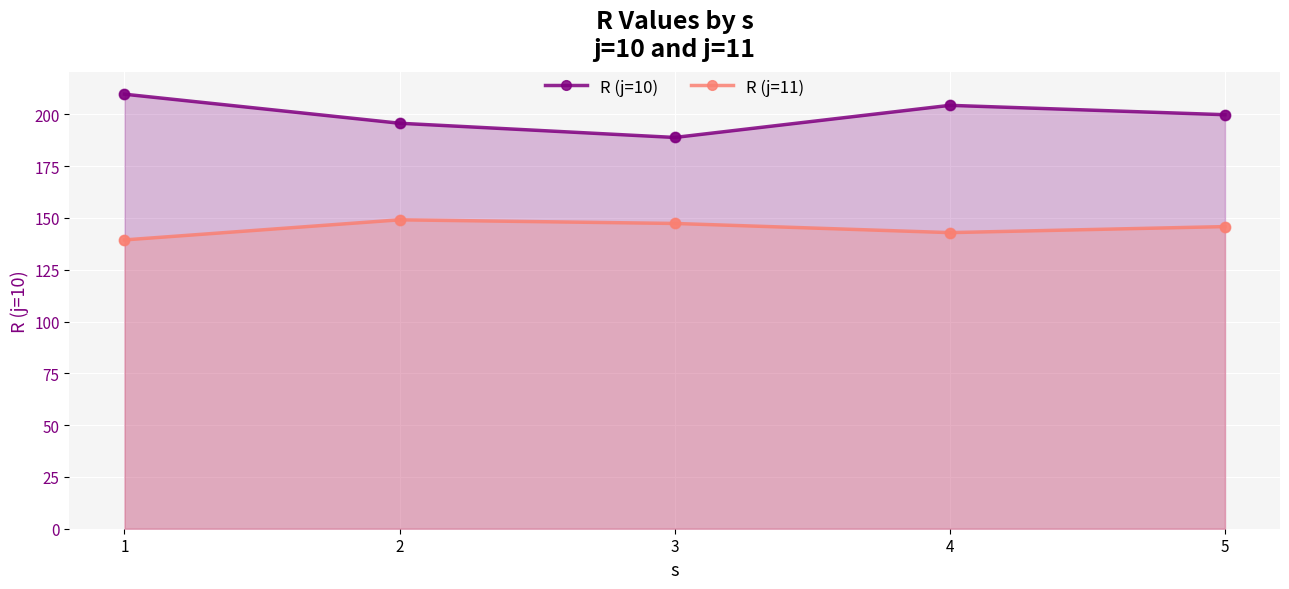

At how many categories does at least one series exceed 182?

5